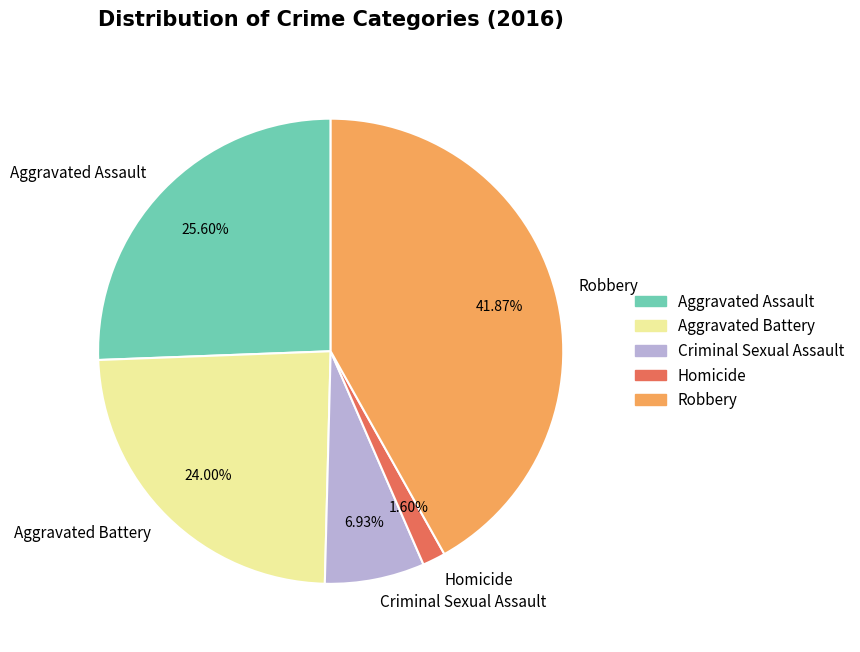

Approximately how many times larger is the value at Robbery compared to Criminal Sexual Assault?

6.0